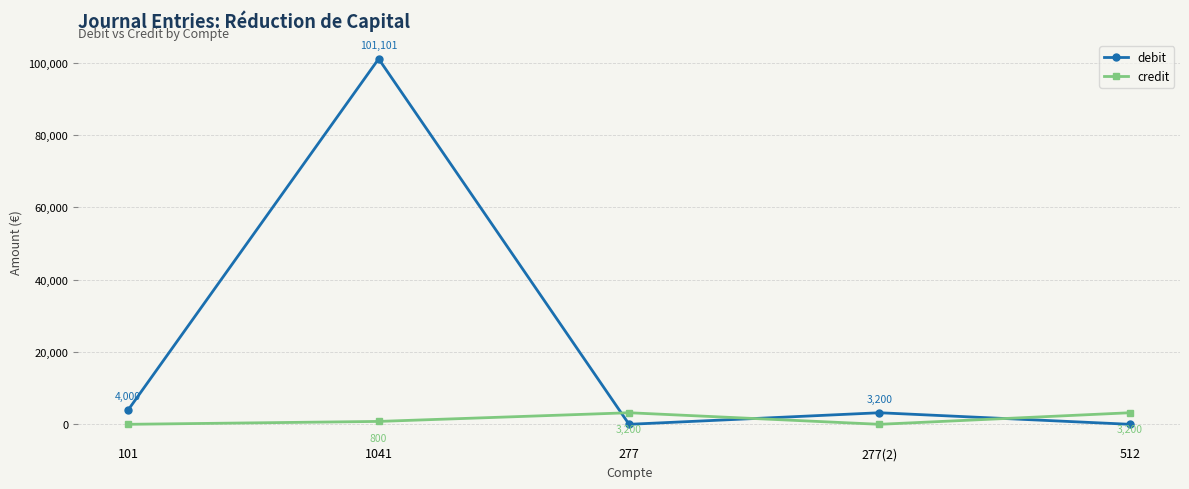

Where do debit and credit first cross each other?

1041 and 277